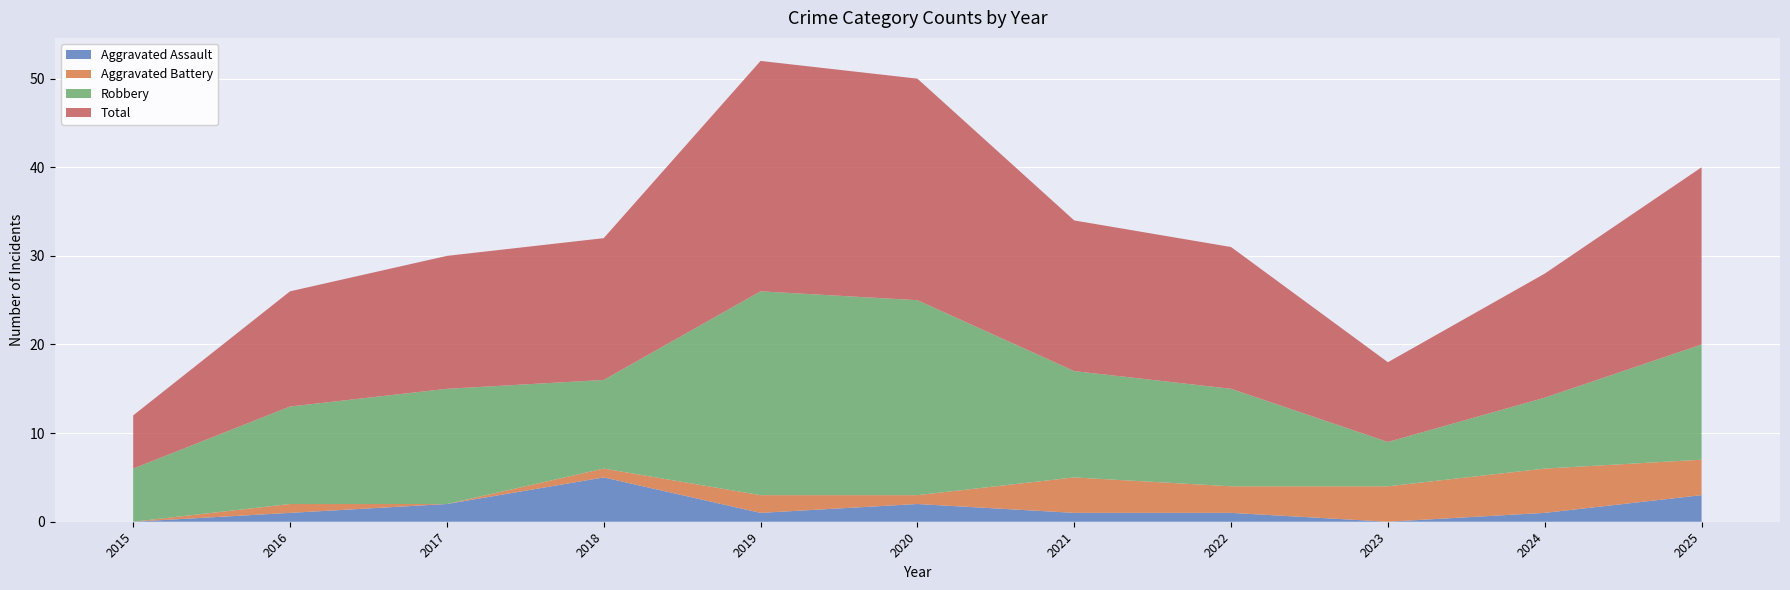

Reading left to right, extract all data points from this chart.

Aggravated Assault: 2015=0	2016=1	2017=2	2018=5	2019=1	2020=2	2021=1	2022=1	2023=0	2024=1	2025=3
Aggravated Battery: 2015=0	2016=1	2017=0	2018=1	2019=2	2020=1	2021=4	2022=3	2023=4	2024=5	2025=4
Robbery: 2015=6	2016=11	2017=13	2018=10	2019=23	2020=22	2021=12	2022=11	2023=5	2024=8	2025=13
Total: 2015=6	2016=13	2017=15	2018=16	2019=26	2020=25	2021=17	2022=16	2023=9	2024=14	2025=20